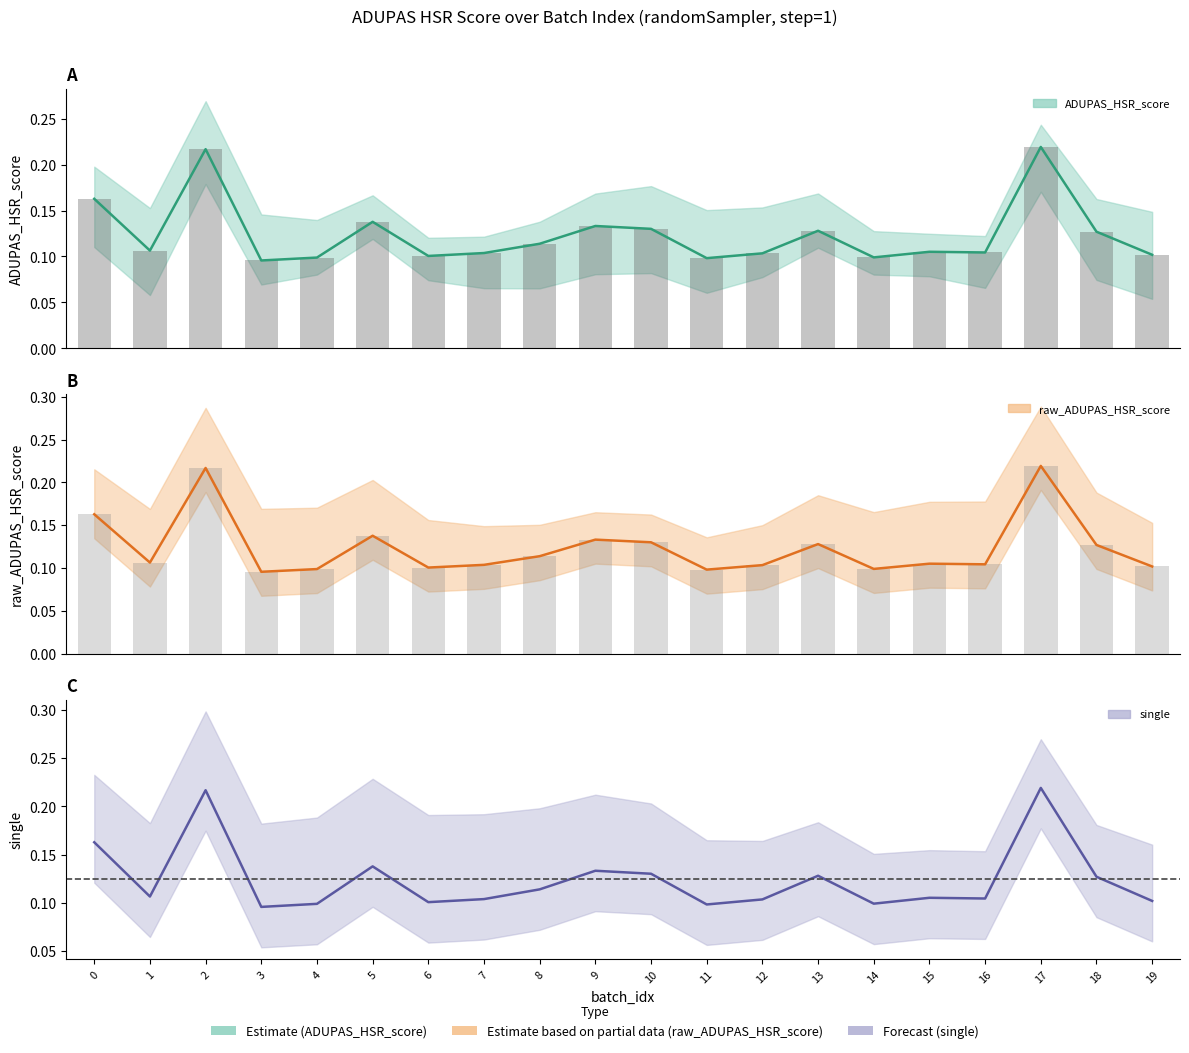

Which label corresponds to the smallest value in the chart?

3